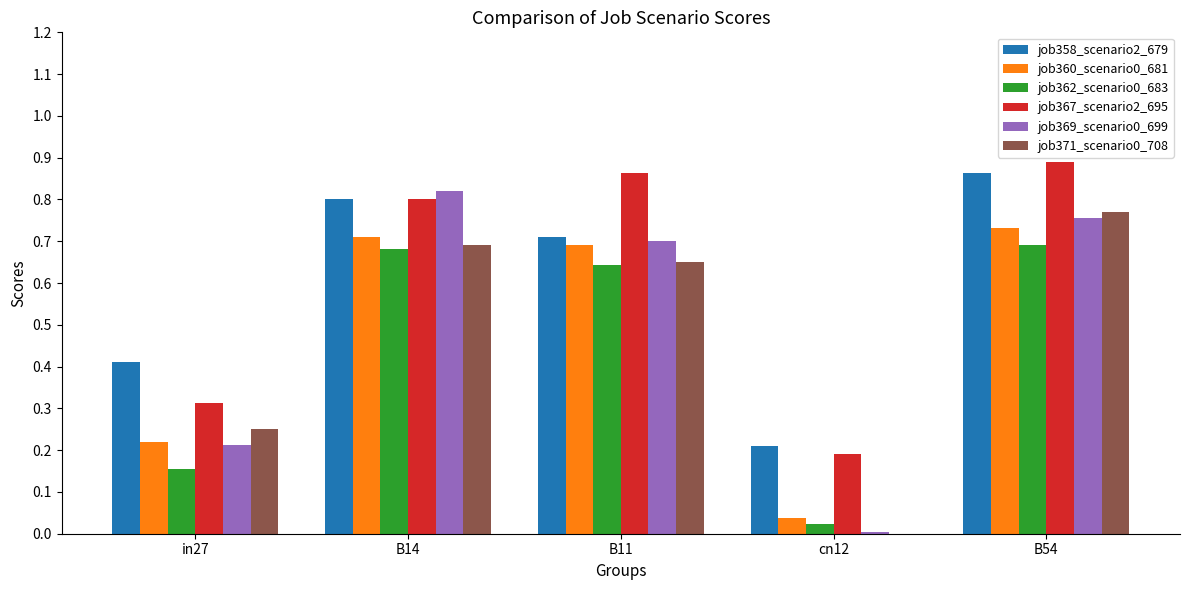

Which label corresponds to the largest value in the chart?

B54